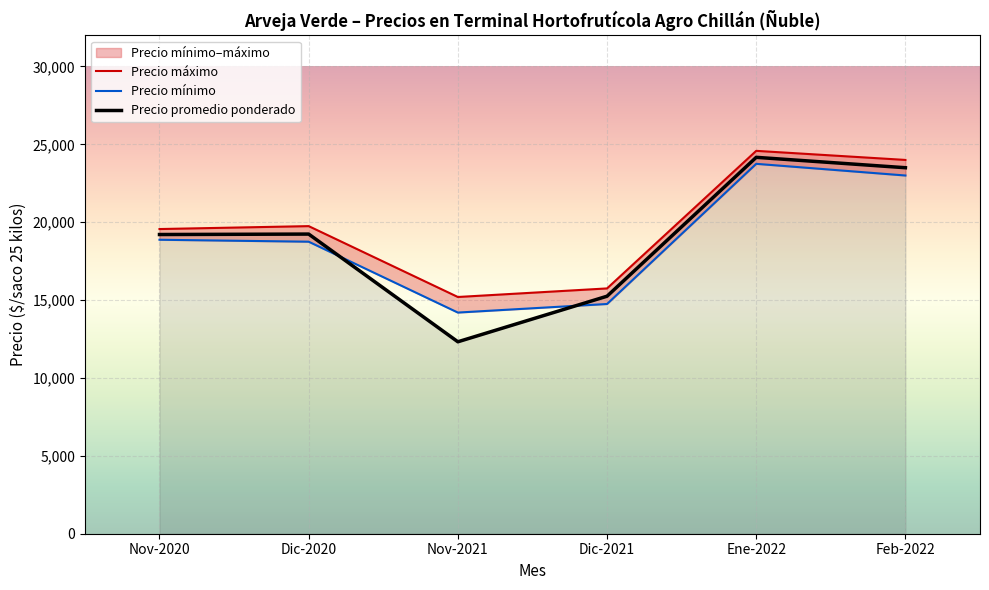

Count the number of categories in the chart.

6